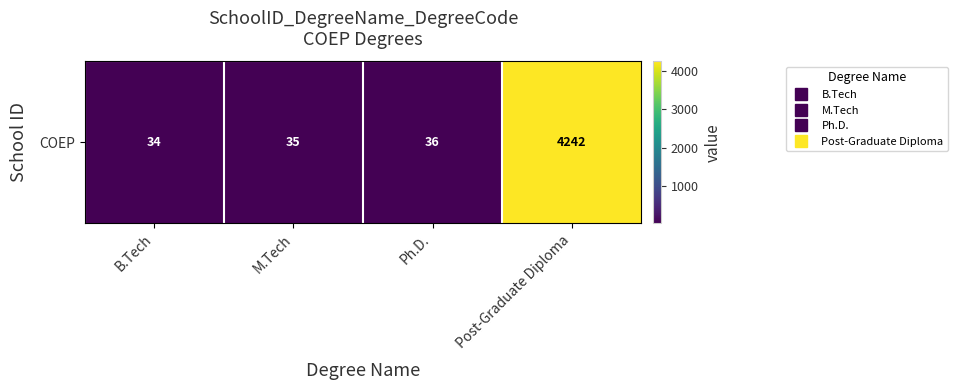

List the labels in order of value, largest first.

Post-Graduate Diploma, Ph.D., M.Tech, B.Tech